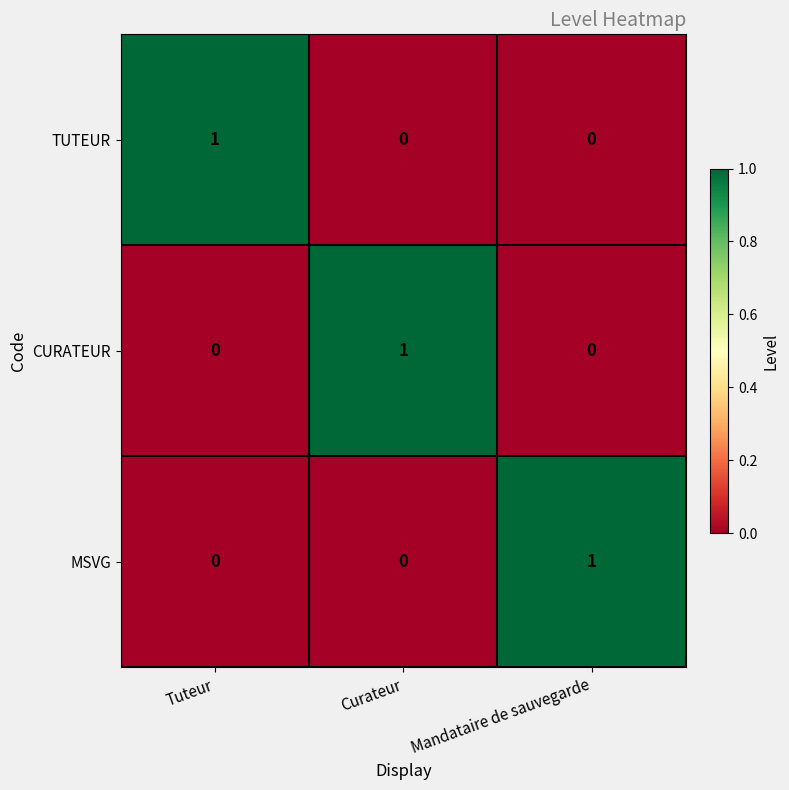

What is the spread (max minus min) of values at Mandataire de sauvegarde?

1